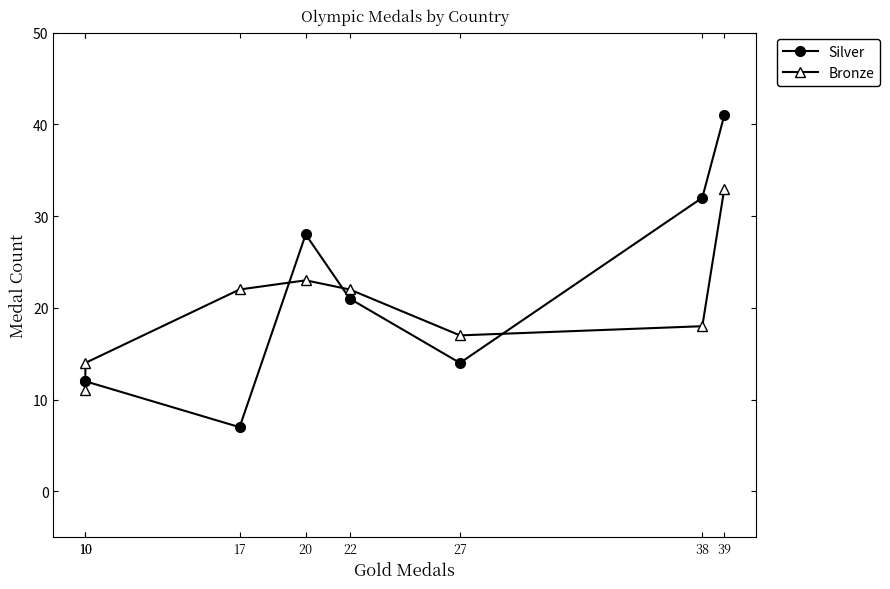

What is the average value of the Silver series?

21